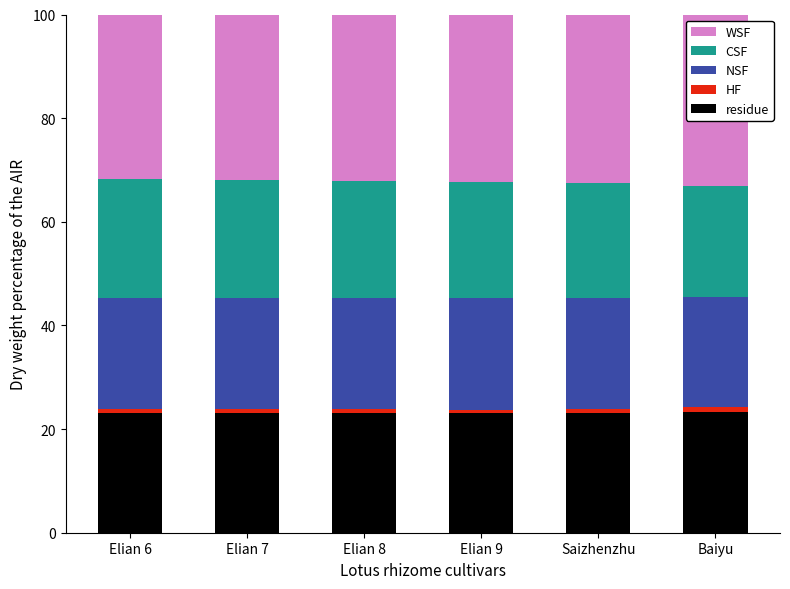

What is the sum of all residue values?

139.0